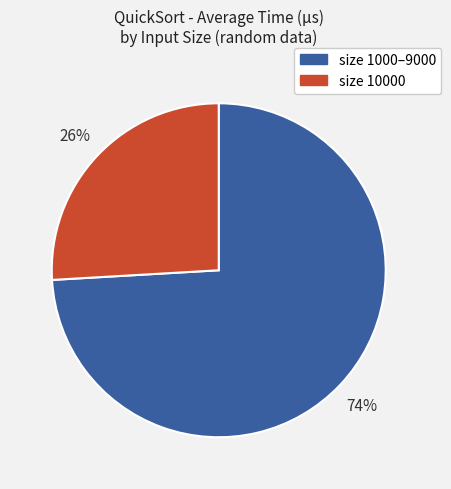

How many slices are in this pie chart?

2